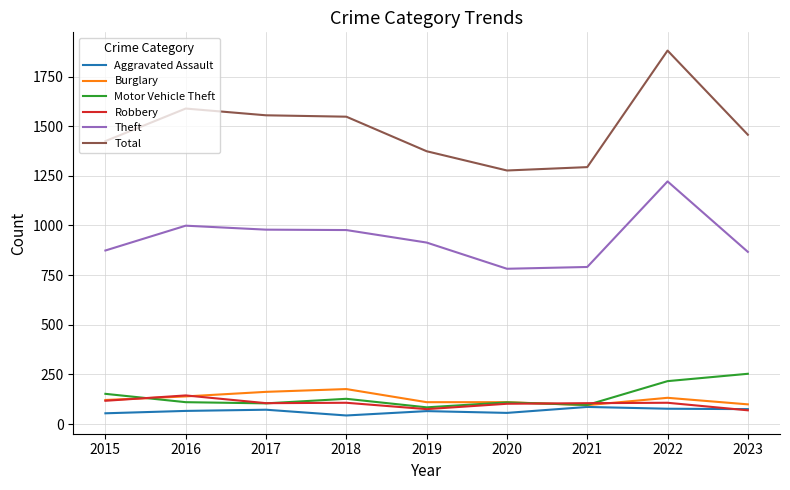

What value does the Aggravated Assault series have at 2018?

43